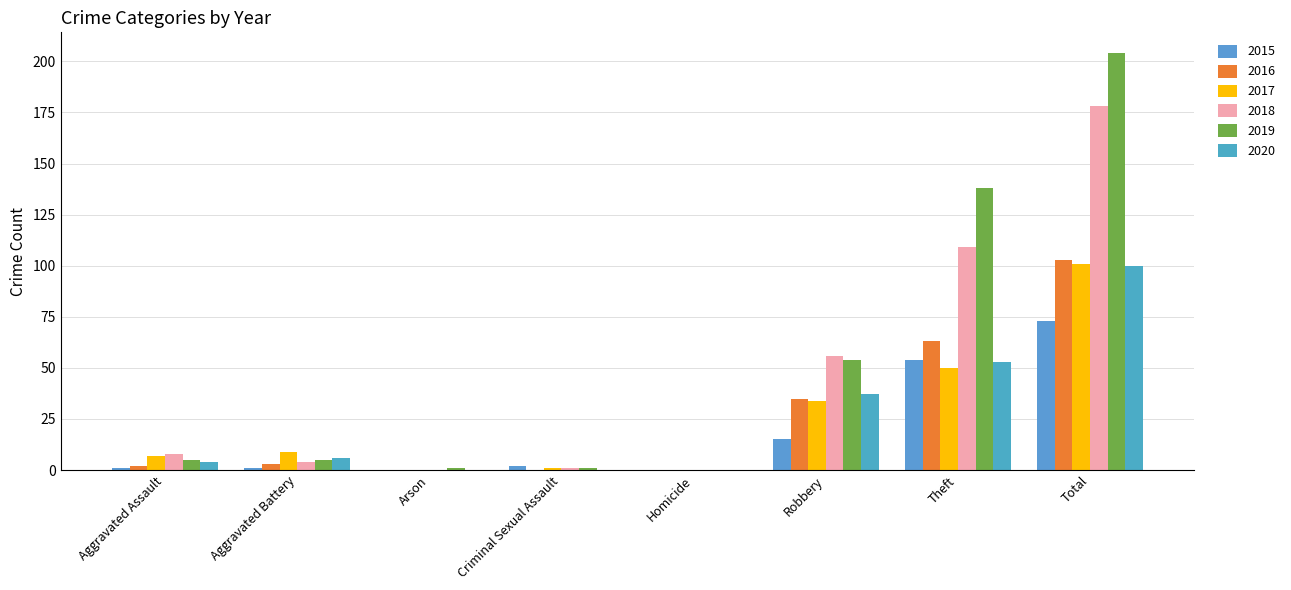

What is the label of the 2nd bar from the left?

Aggravated Battery